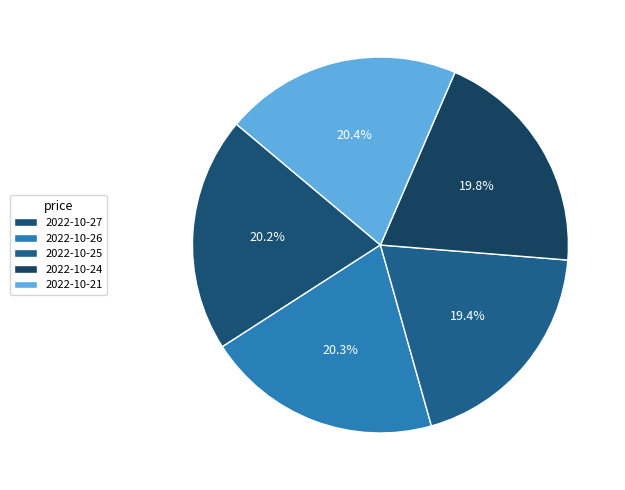

To the nearest percent, what is the combined percentage of 2022-10-25 and 2022-10-21?

40%